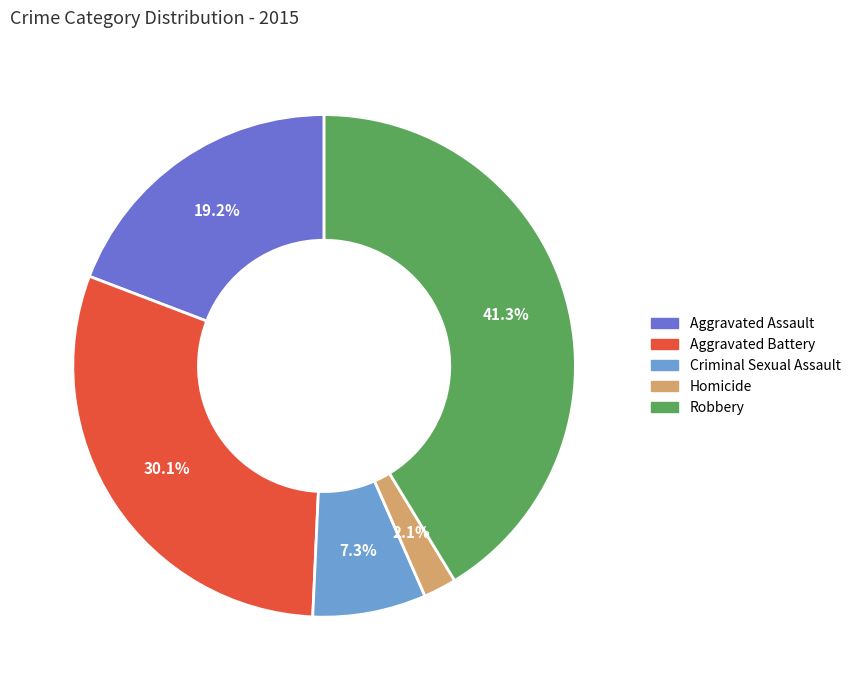

To the nearest percent, what is the combined percentage of Aggravated Battery and Homicide?

32%